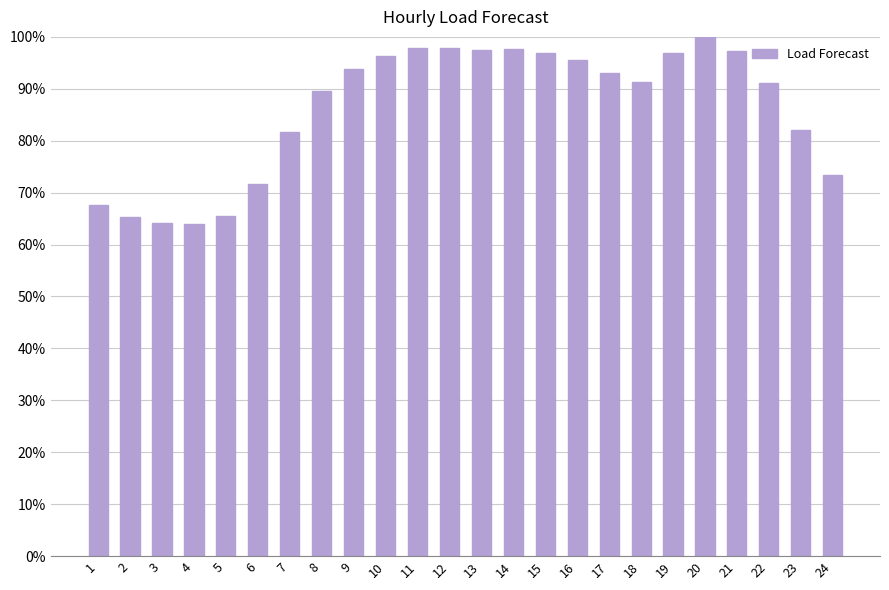

Approximately how many times larger is the value at 23 compared to 8?

0.9